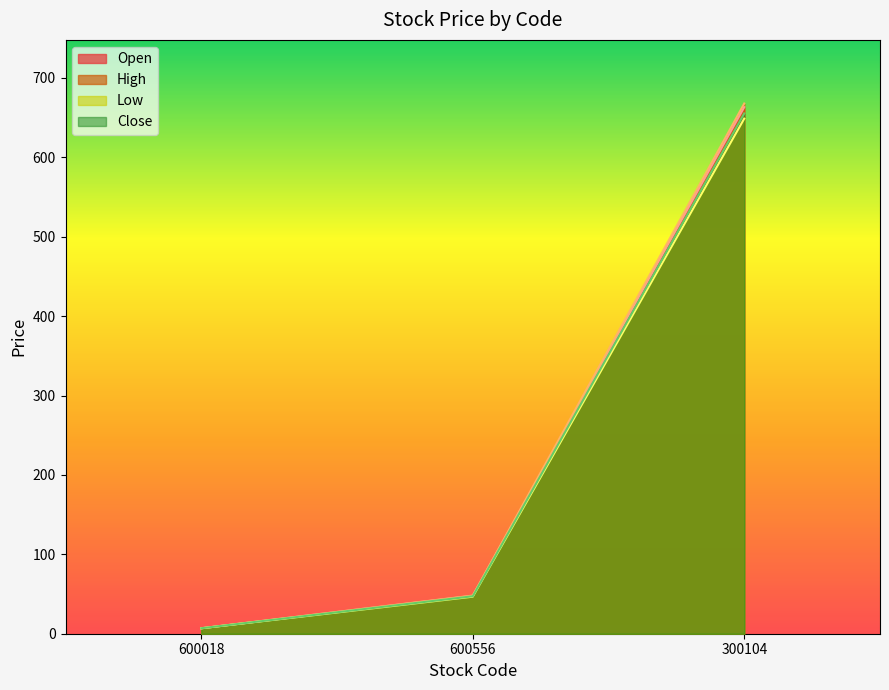

What position from the right is 600018?

3